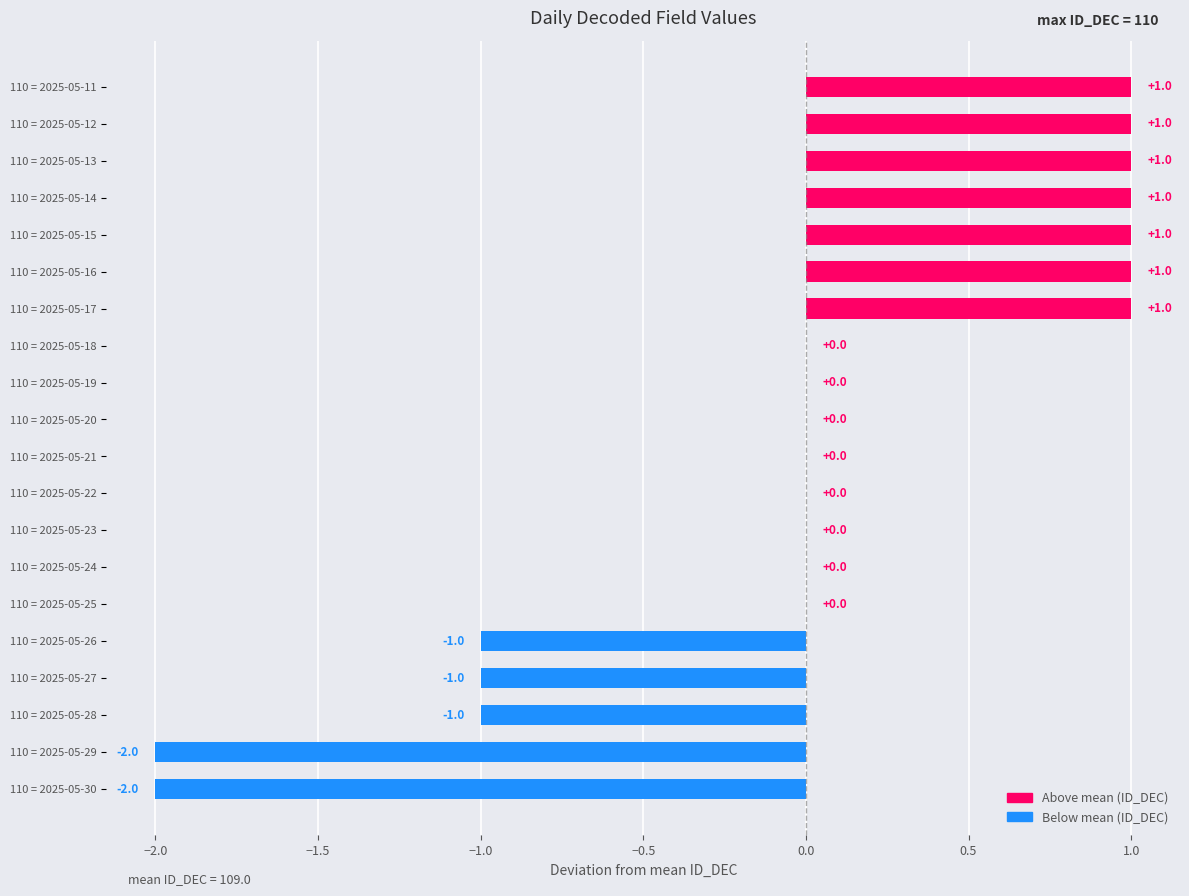

Reading bottom to top, extract all data points from this chart.

110 = 2025-05-30=-2	110 = 2025-05-29=-2	110 = 2025-05-28=-1	110 = 2025-05-27=-1	110 = 2025-05-26=-1	110 = 2025-05-25=0	110 = 2025-05-24=0	110 = 2025-05-23=0	110 = 2025-05-22=0	110 = 2025-05-21=0	110 = 2025-05-20=0	110 = 2025-05-19=0	110 = 2025-05-18=0	110 = 2025-05-17=1	110 = 2025-05-16=1	110 = 2025-05-15=1	110 = 2025-05-14=1	110 = 2025-05-13=1	110 = 2025-05-12=1	110 = 2025-05-11=1